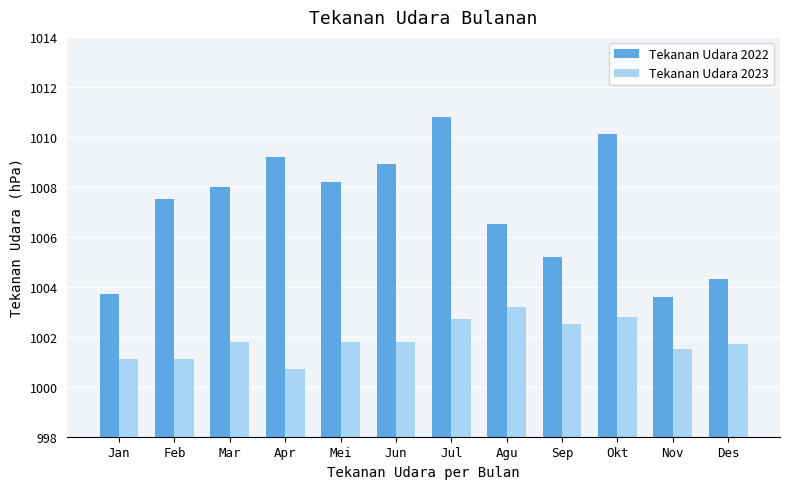

Rank the series by their maximum value, from highest to lowest.

Tekanan Udara 2022, Tekanan Udara 2023